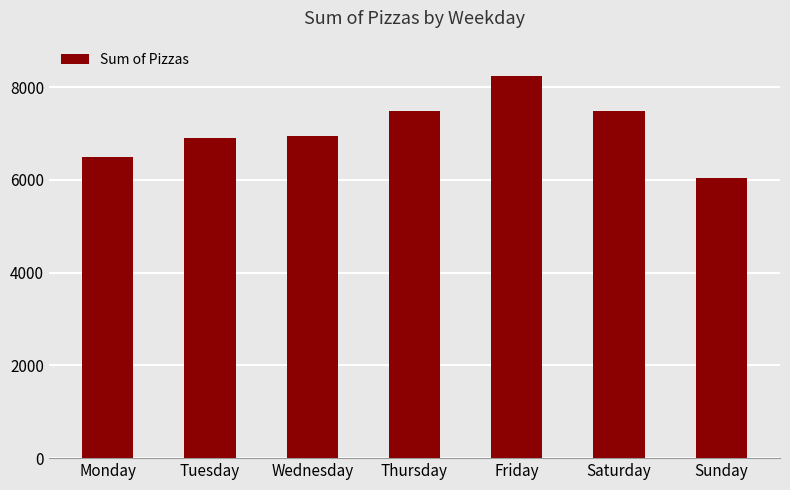

What is the value of the 3rd bar from the left?

6946